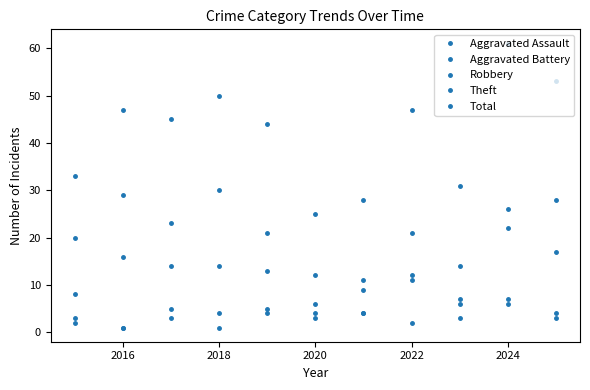

What is the difference between the maximum and minimum values in the Aggravated Battery series?

12